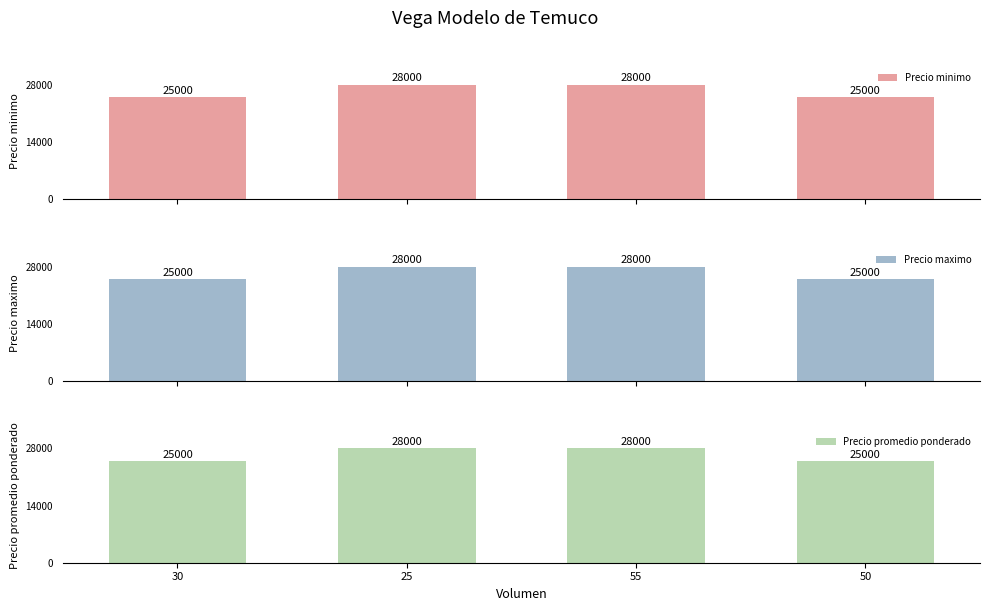

How many distinct data groups are displayed?

3